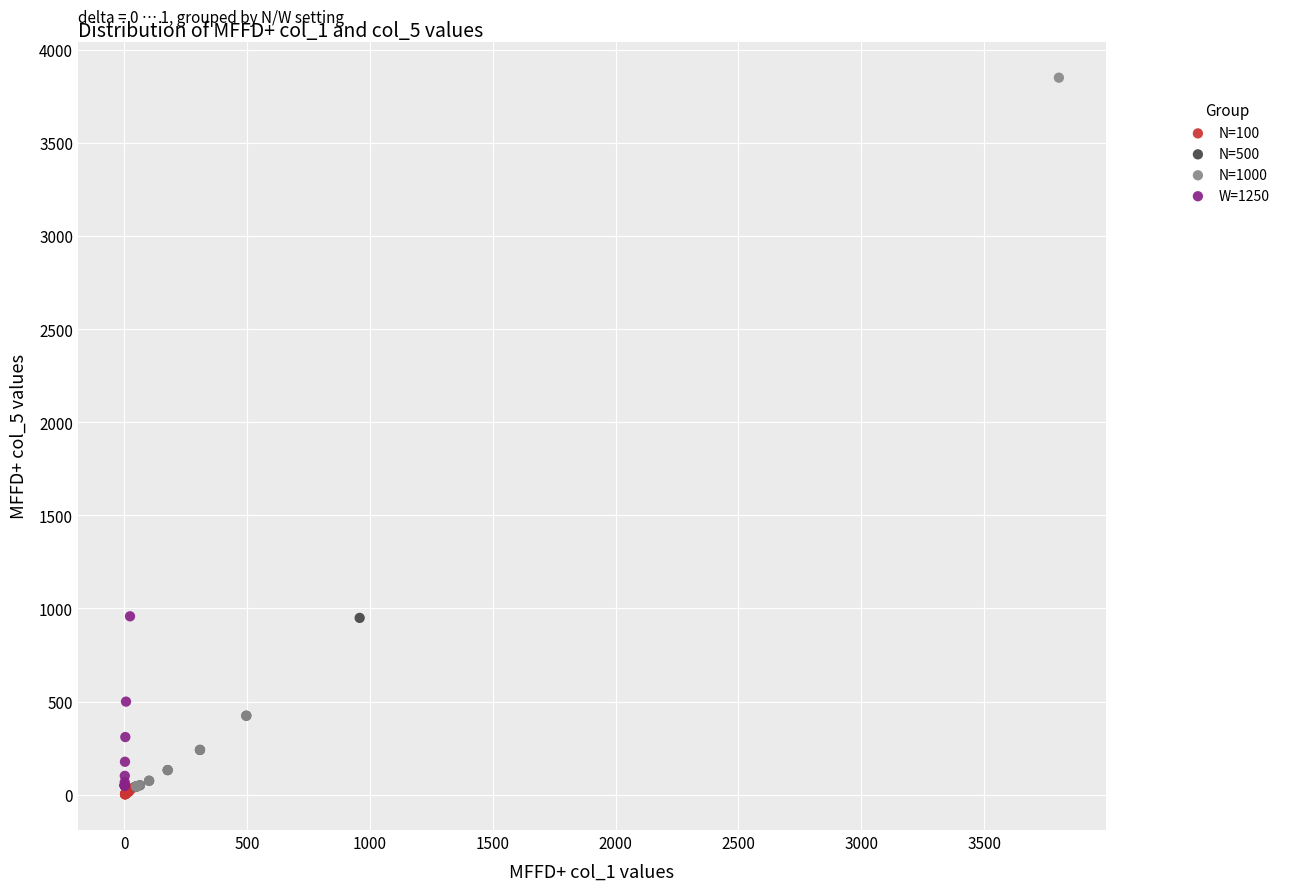

Which series reaches the maximum Y coordinate?

N=1000